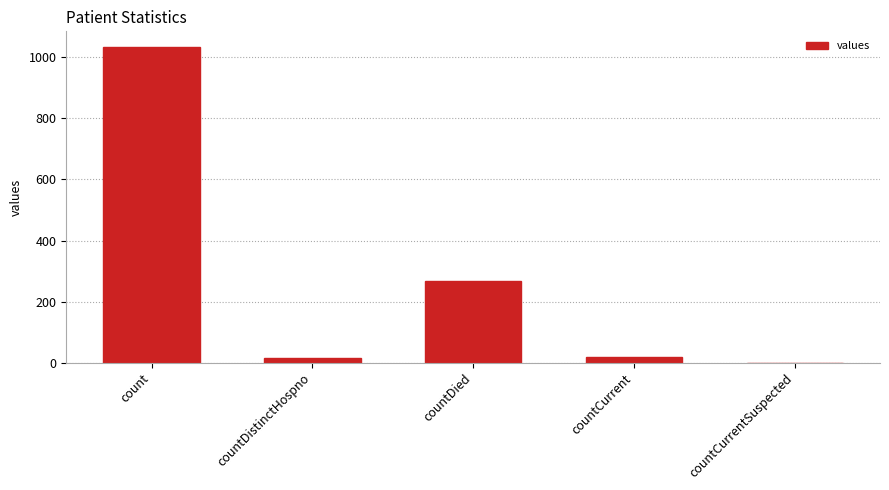

What is the difference between the values at count and countDied?

768